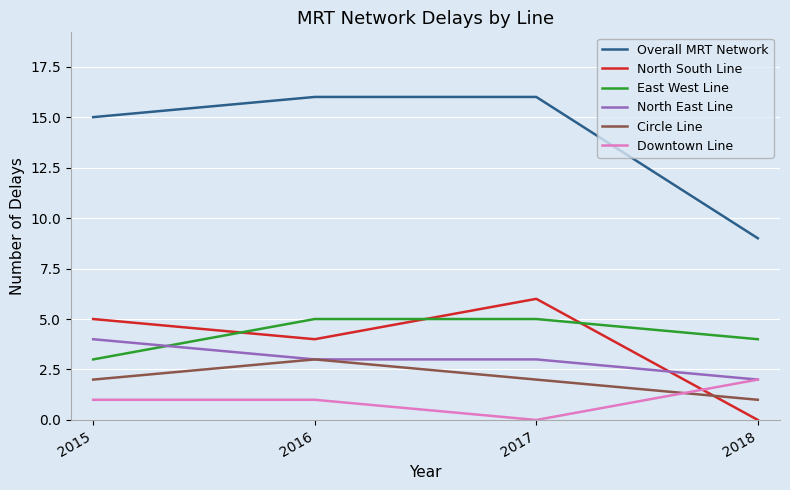

Count the Overall MRT Network values in the range 15 to 16.

3